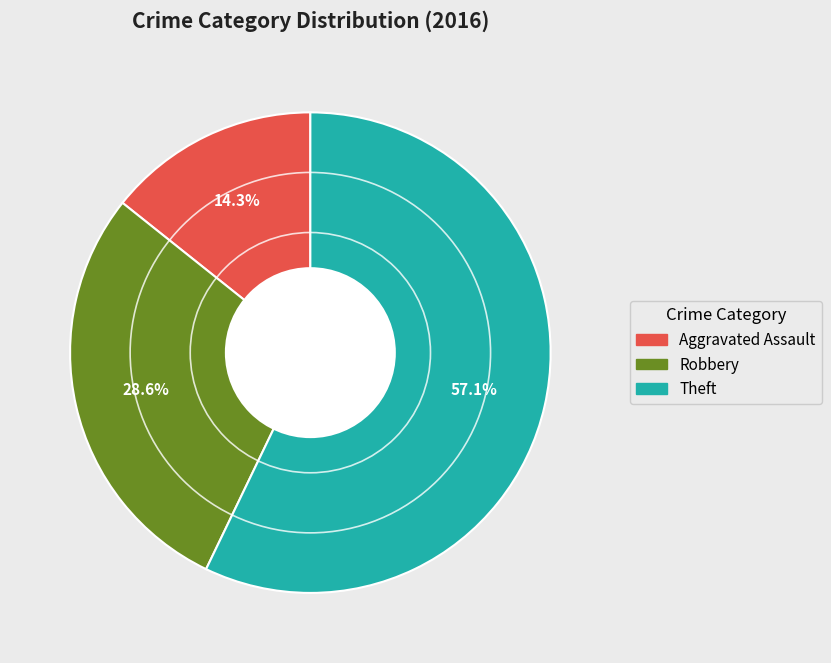

Does any single category account for the majority?

Yes